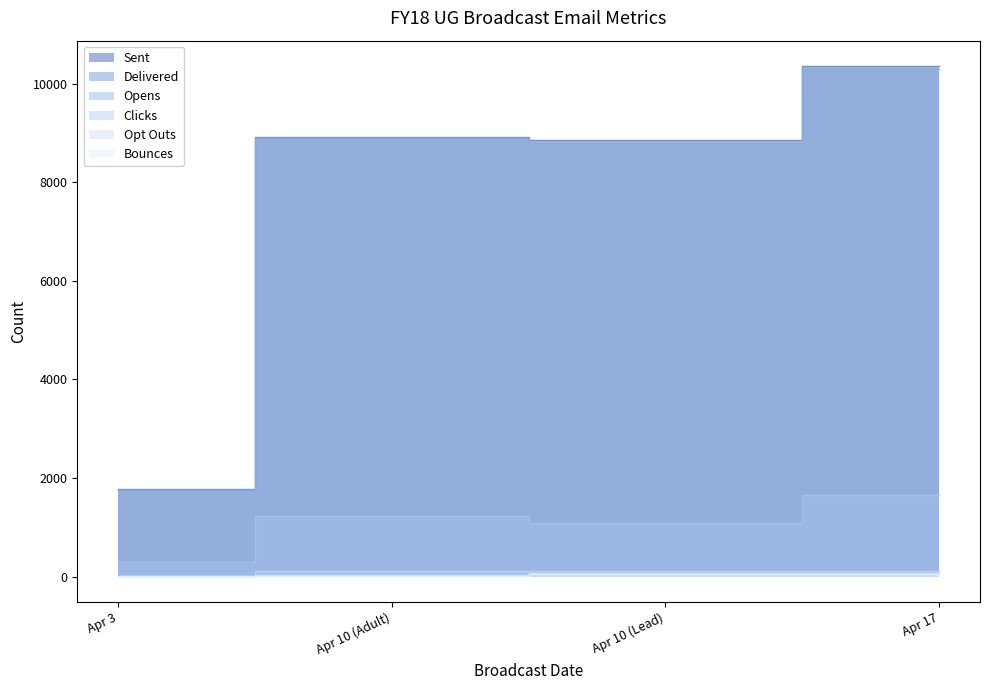

True or false: Clicks and Bounces cross at least once.

False